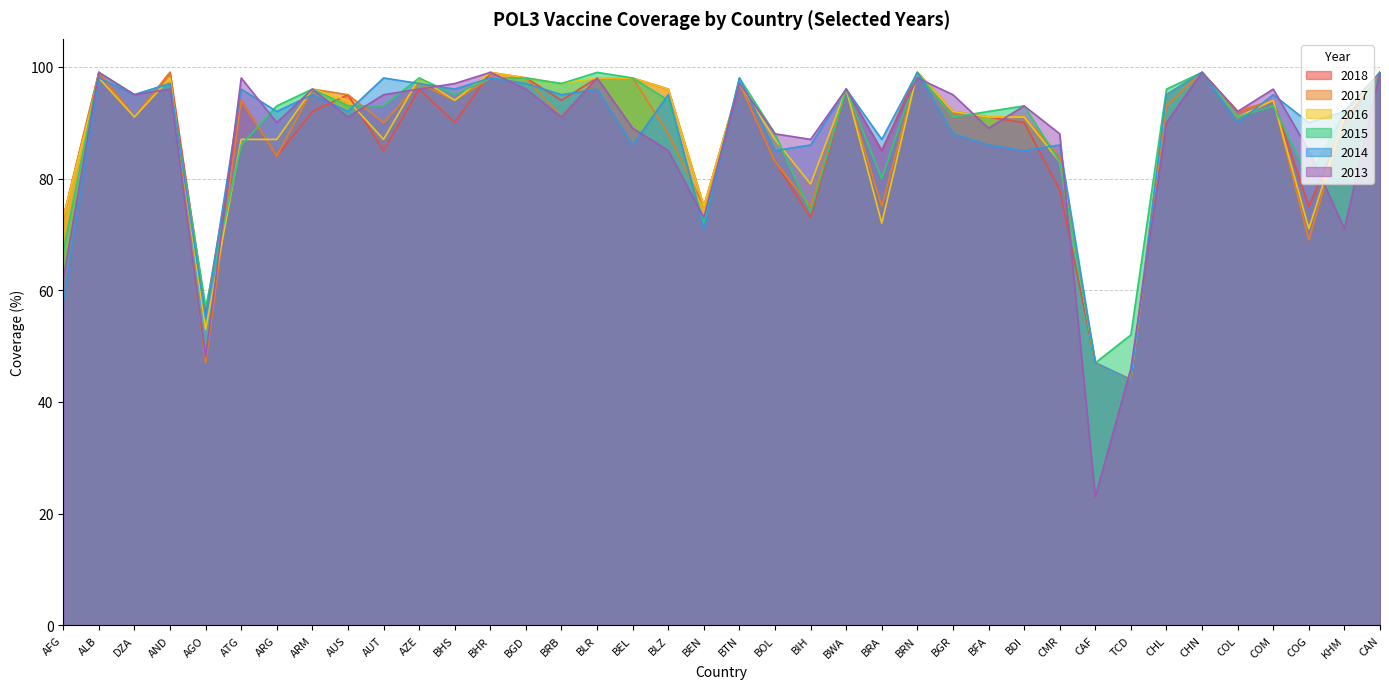

Where is the first local maximum for 2017?

ALB